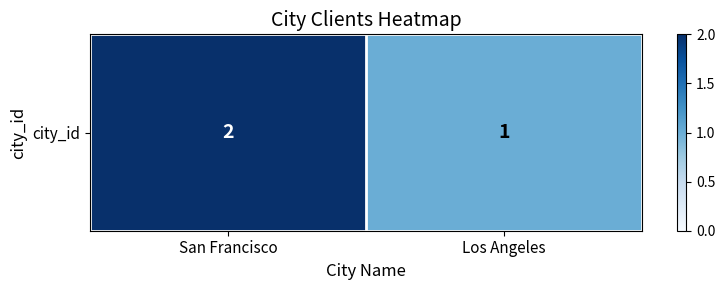

At which category does the chart reach its minimum across all series?

Los Angeles